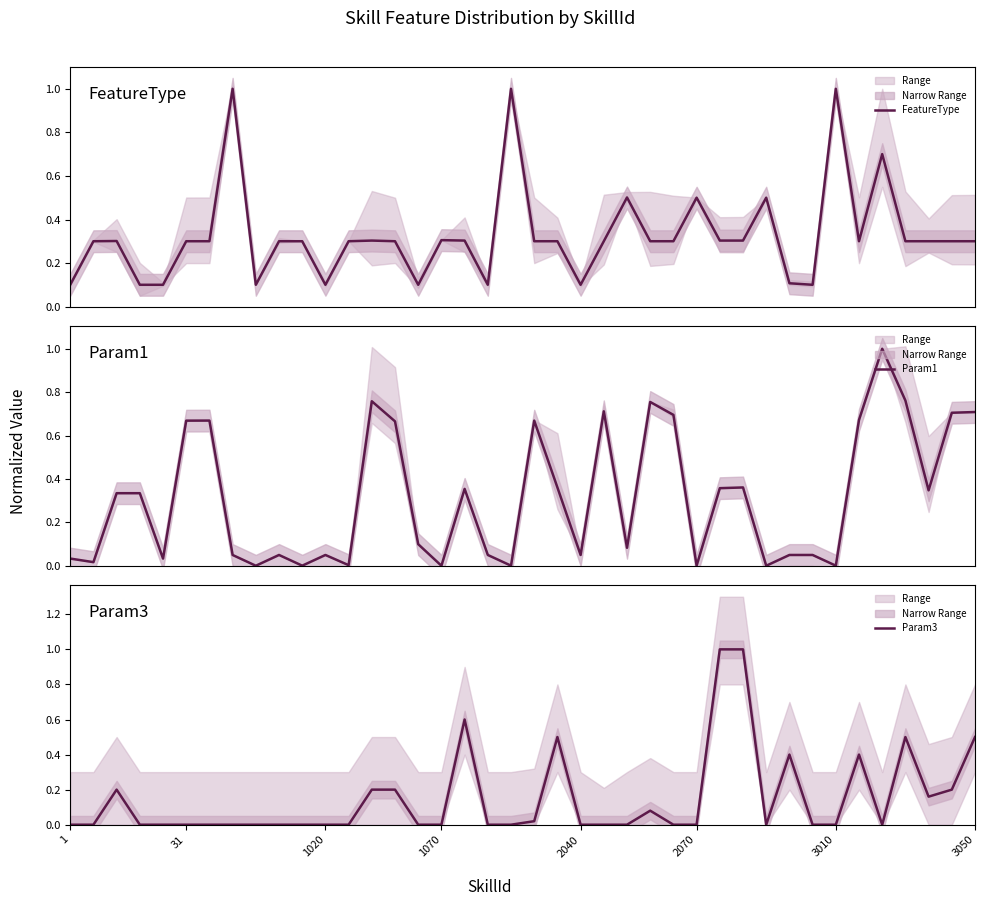

Is this an area chart (filled region under the line)?

No